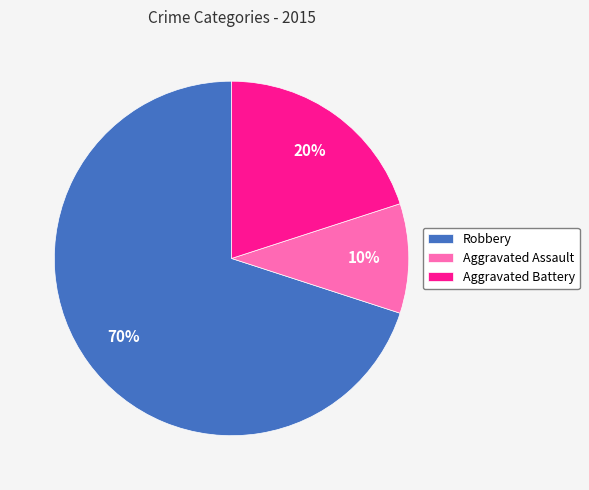

What percentage is the Aggravated Battery slice, to the nearest percent?

20%